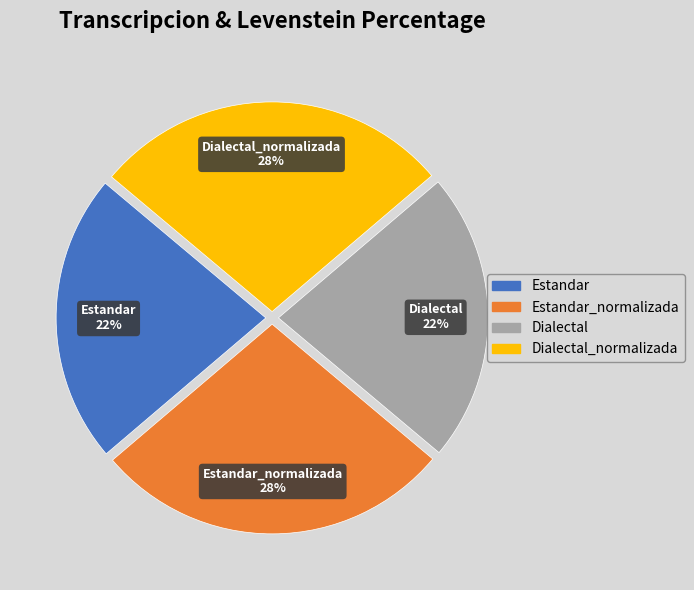

Is it true that Dialectal is 22% of the pie?

True